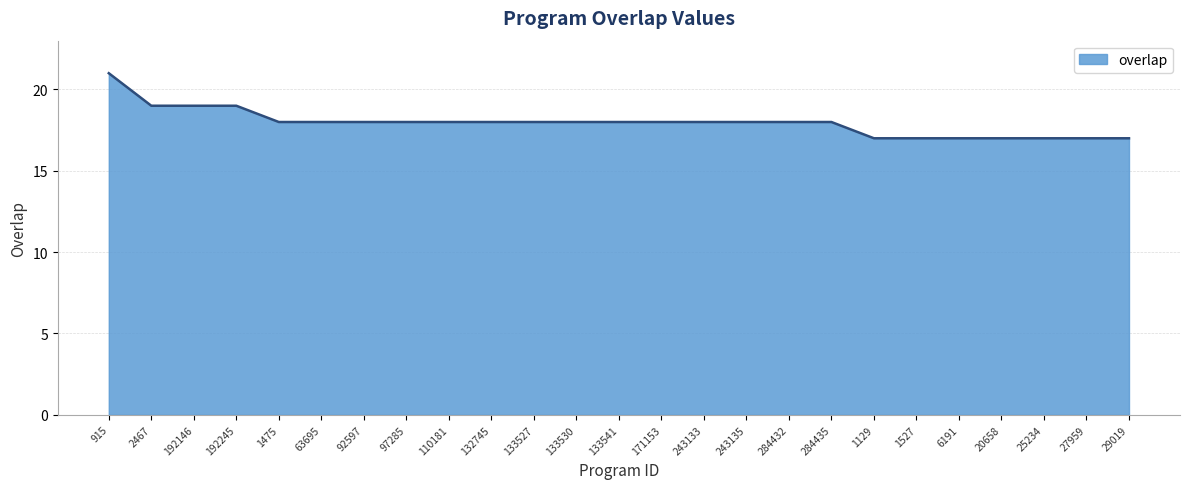

Reading left to right, what are all the values shown in this chart?

915=21	2467=19	192146=19	192245=19	1475=18	63695=18	92597=18	97285=18	110181=18	132745=18	133527=18	133530=18	133541=18	171153=18	243133=18	243135=18	284432=18	284435=18	1129=17	1527=17	6191=17	20658=17	25234=17	27959=17	29019=17